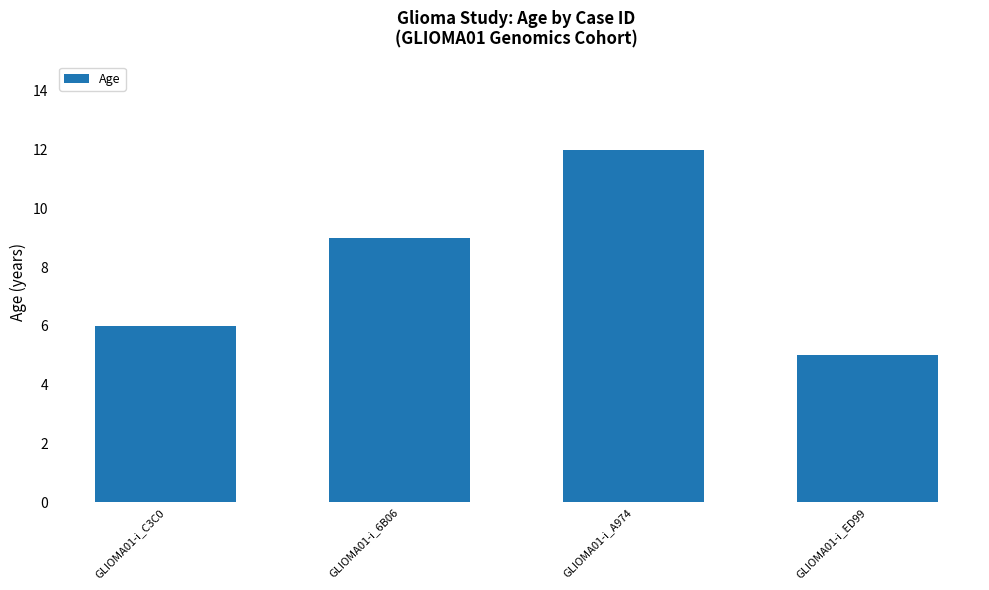

Reading right to left, list all the values displayed in this chart.

GLIOMA01-i_ED99=5	GLIOMA01-i_A974=12	GLIOMA01-i_6B06=9	GLIOMA01-i_C3C0=6